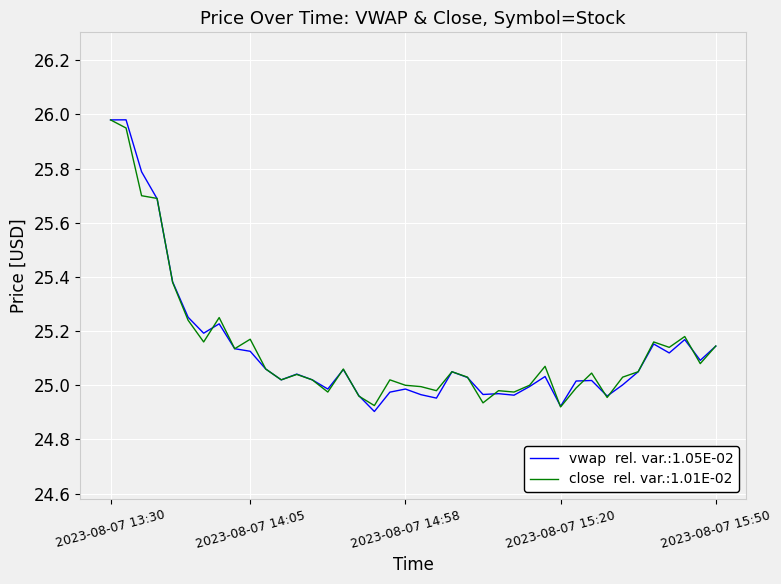

How many distinct data groups are displayed?

2